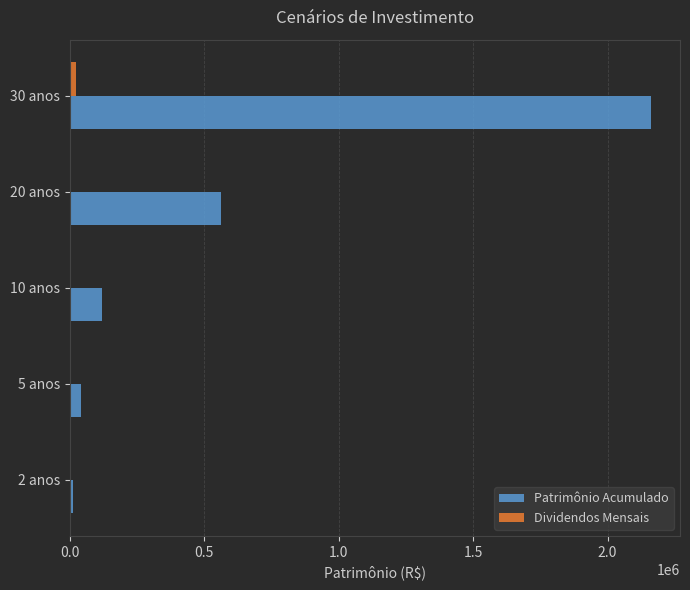

What is the sum of all Patrimônio Acumulado values?

2900828.4